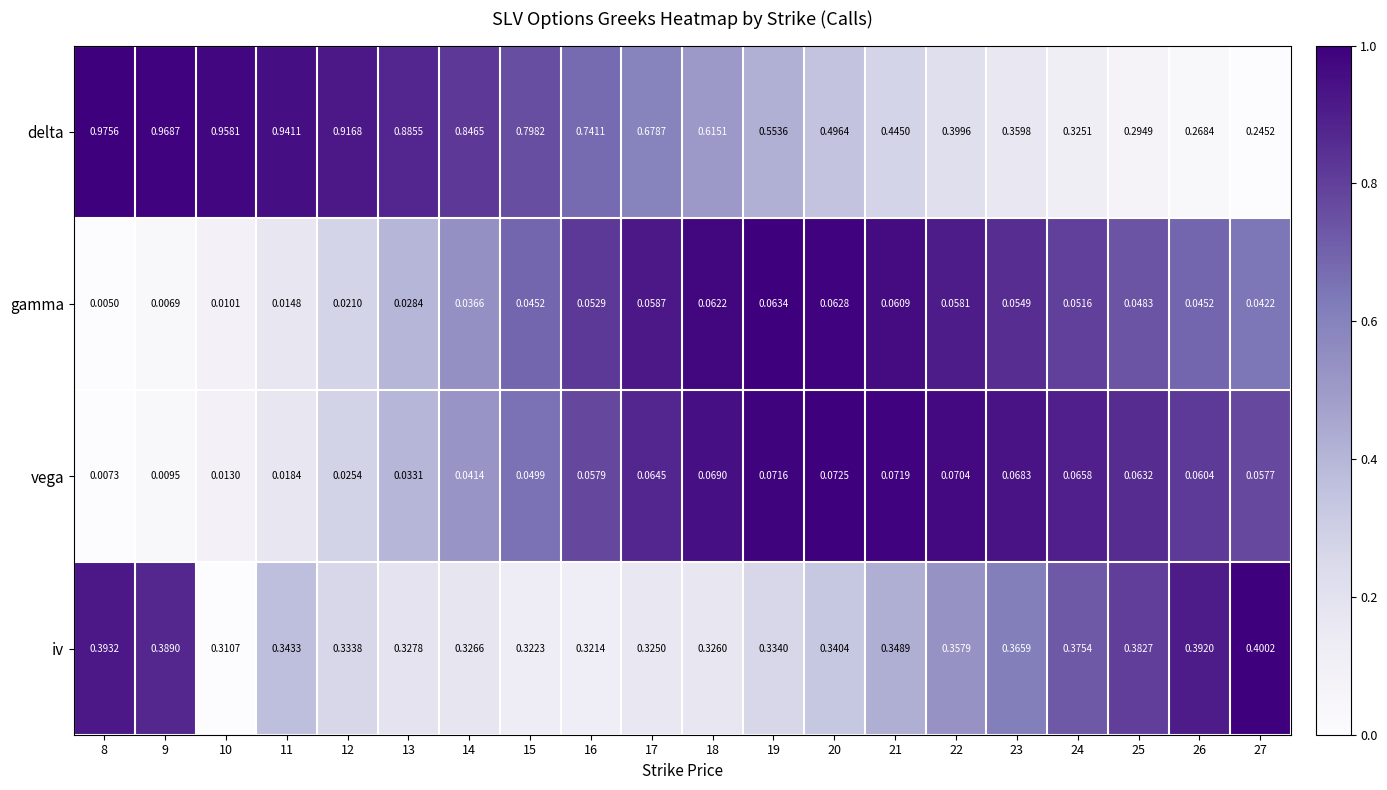

Which series has the largest total across all categories?

delta